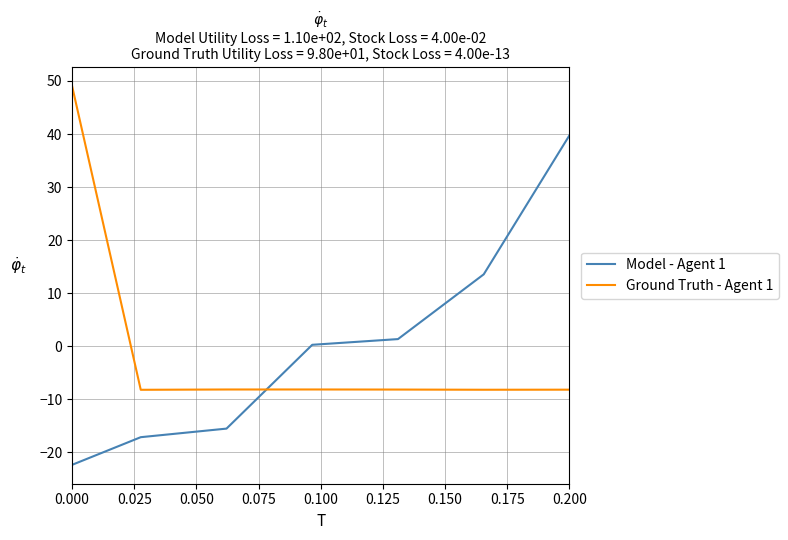

Rank the series by their maximum value, from lowest to highest.

Model - Agent 1, Ground Truth - Agent 1